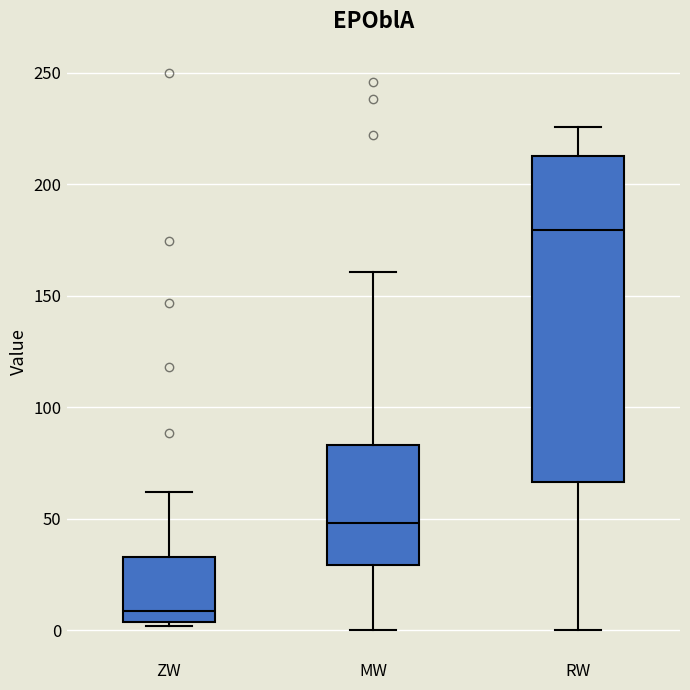

Comparing the boxes themselves (not the whiskers), which one is the tallest?

RW